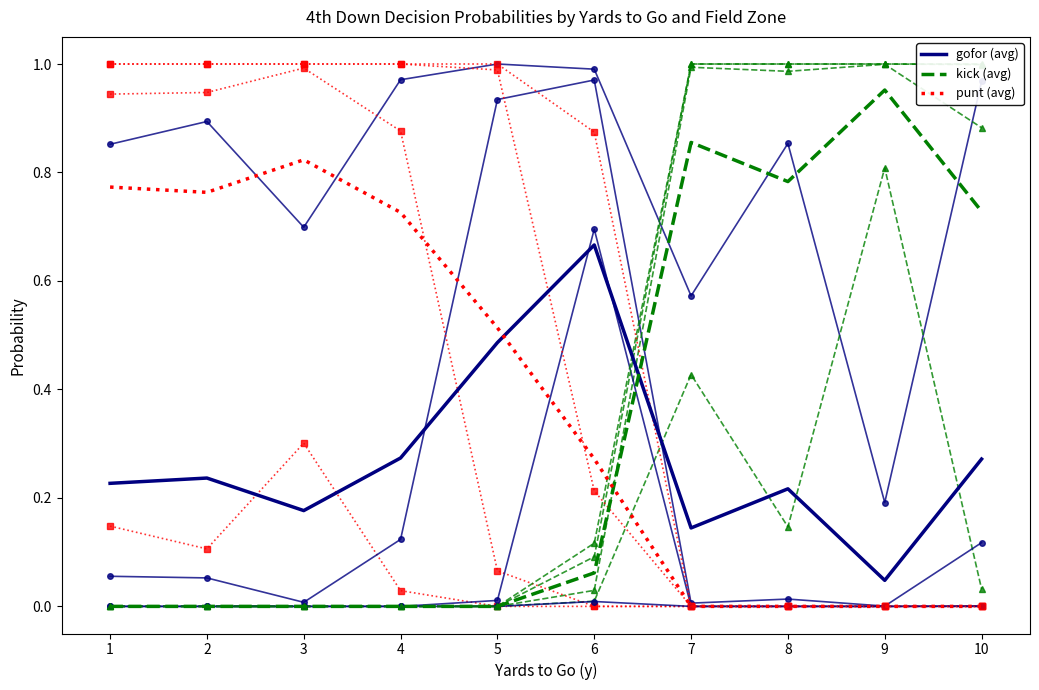

Reading left to right, extract all data points from this chart.

gofor: 1=0.9	2=0.9	3=0.7	4=1.0	5=1.0	6=1.0	7=0.6	8=0.9	9=0.2	10=1.0
kick: 1=0.0	2=0.0	3=0.0	4=0.0	5=0.0	6=0.0	7=0.4	8=0.1	9=0.8	10=0.0
punt: 1=0.1	2=0.1	3=0.3	4=0.0	5=0.0	6=0.0	7=0.0	8=0.0	9=0.0	10=0.0
gofor (avg): 1=0.2	2=0.2	3=0.2	4=0.3	5=0.5	6=0.7	7=0.1	8=0.2	9=0.0	10=0.3
kick (avg): 1=0.0	2=0.0	3=0.0	4=0.0	5=0.0	6=0.1	7=0.9	8=0.8	9=1.0	10=0.7
punt (avg): 1=0.8	2=0.8	3=0.8	4=0.7	5=0.5	6=0.3	7=0.0	8=0.0	9=0.0	10=0.0